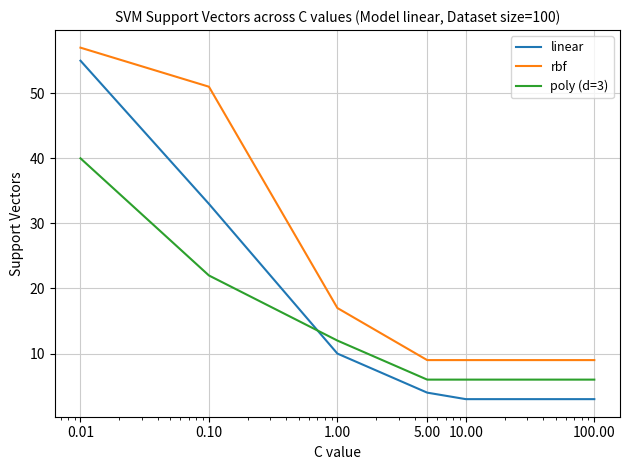

Which series has the largest total across all categories?

rbf